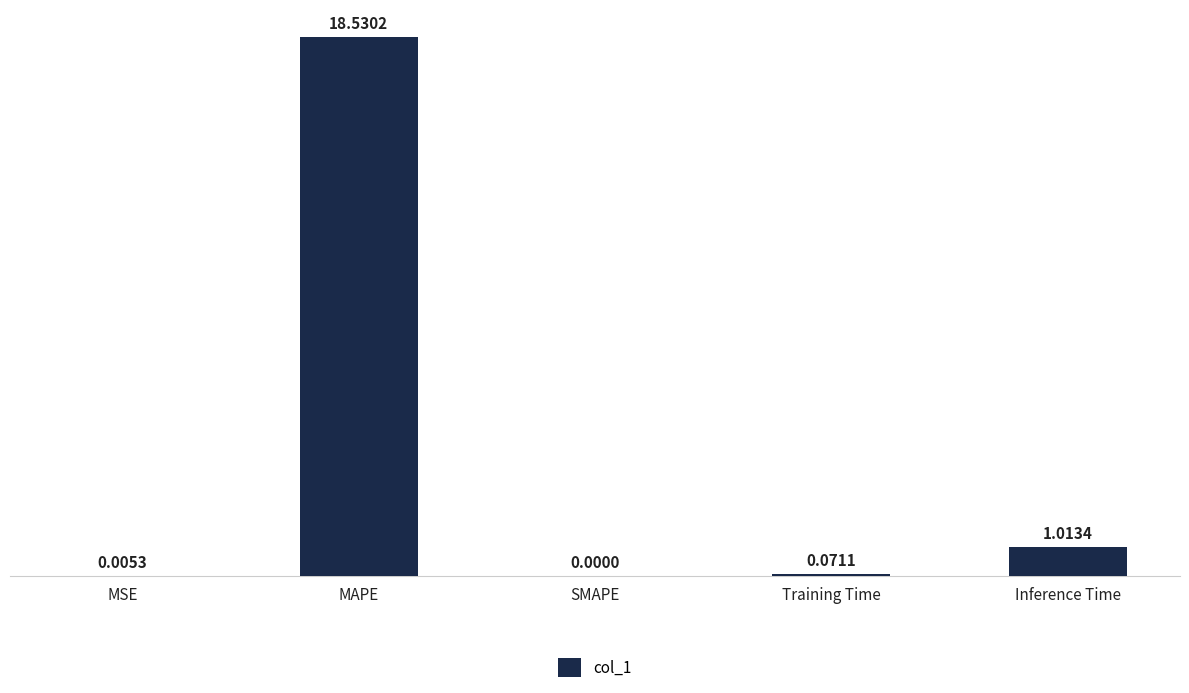

What is the change in value from SMAPE to Training Time?

+0.1